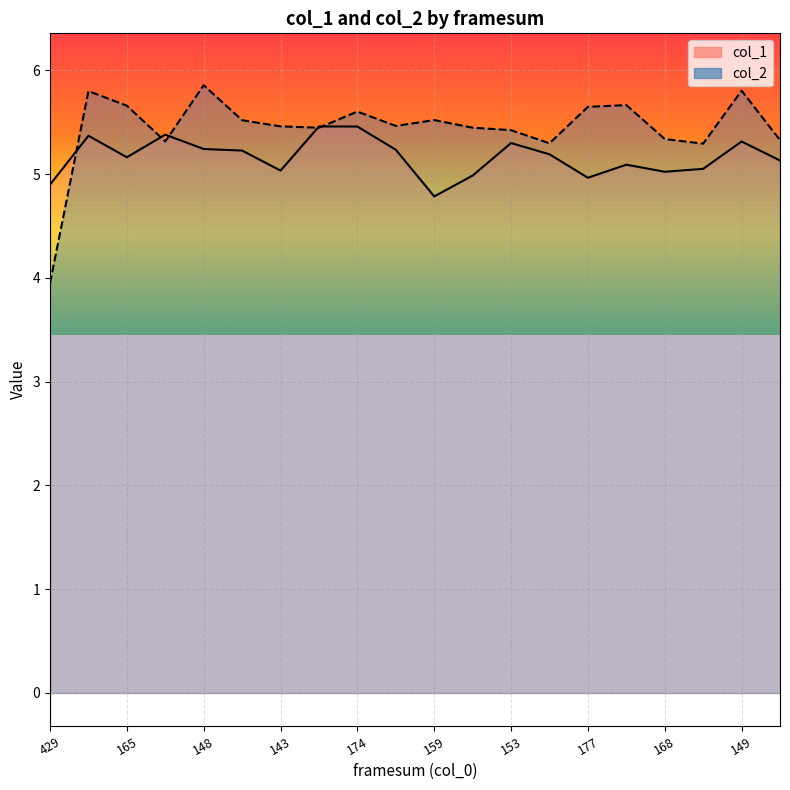

Rank the series by their average value, from highest to lowest.

col_2 line, col_1 line